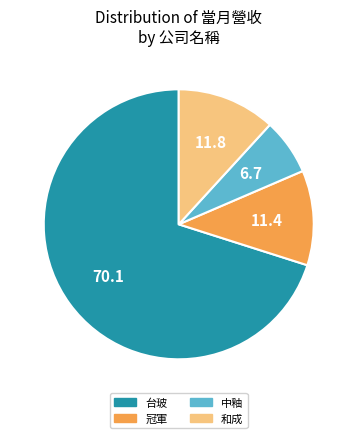

How many slices are in this pie chart?

4